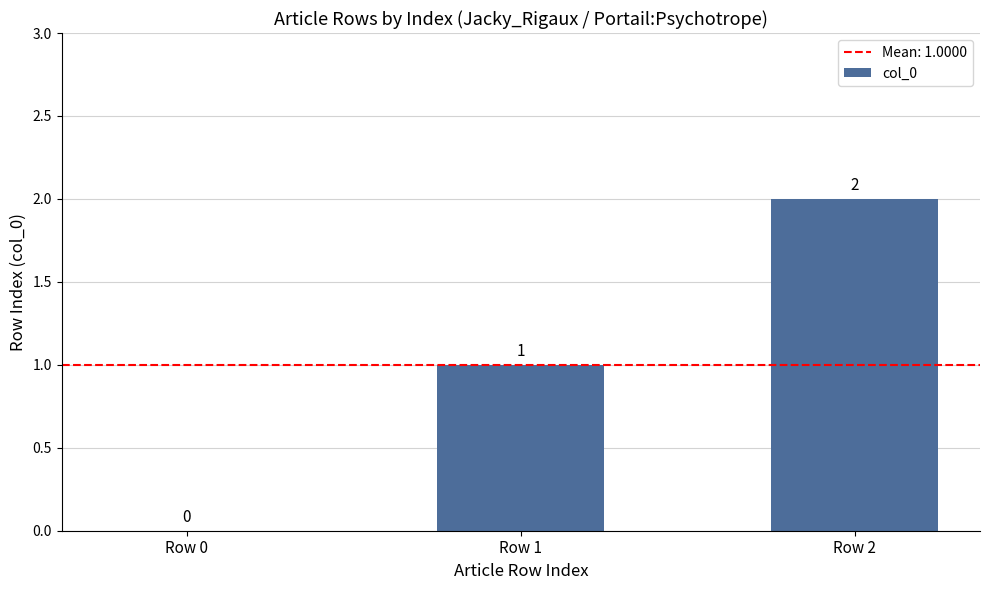

What is the sum of all values?

3